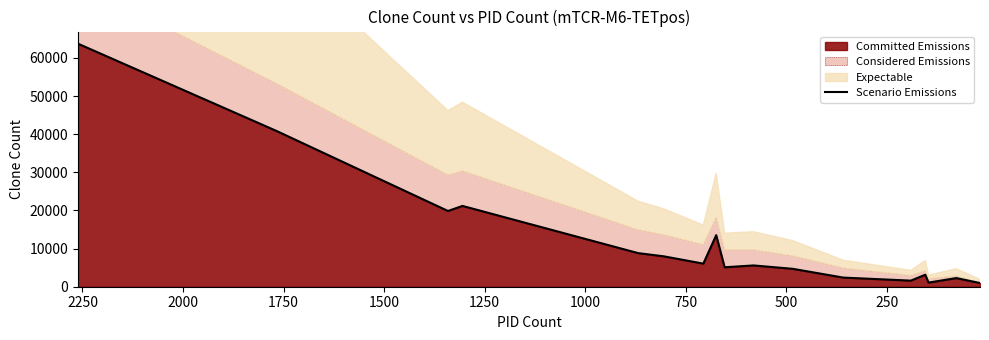

Reading right to left, extract all data points from this chart.

968	2259	1083	3141	1598	2394	4698	5580	5100	13519	6054	7963	8807	21186	19856	40818	63715